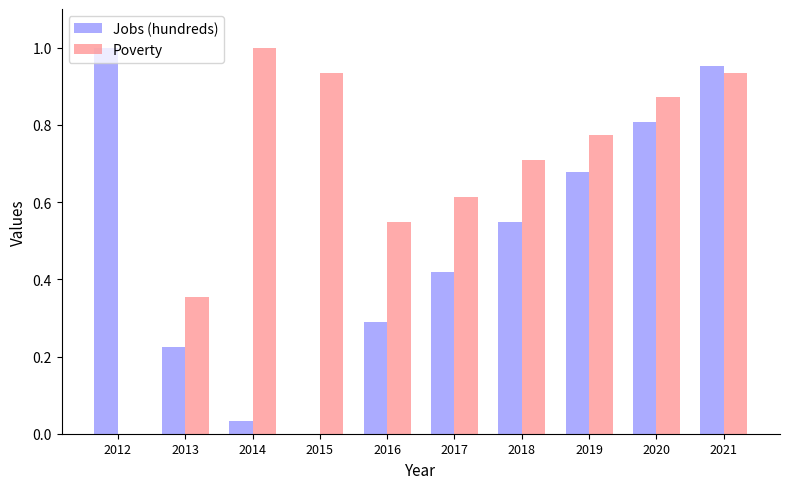

How many groups of bars are there?

10